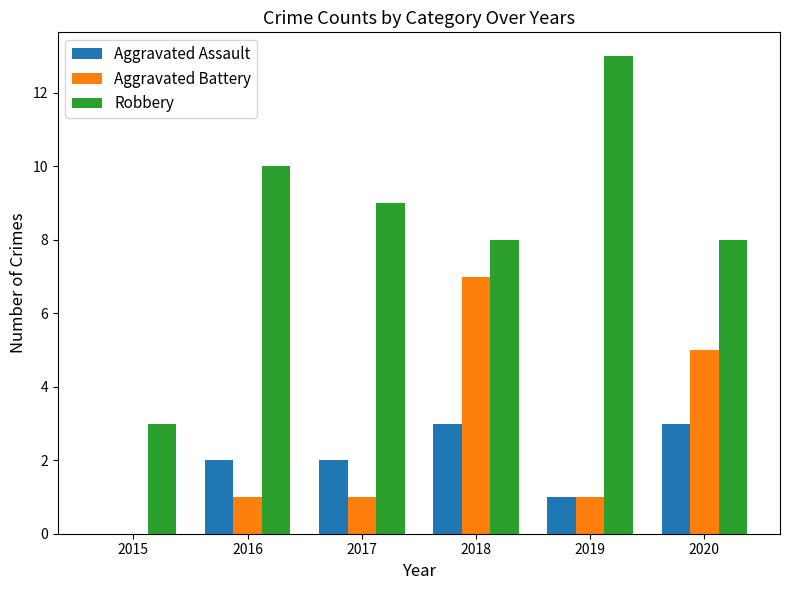

Are the bars grouped side by side (vs. stacked)?

Yes